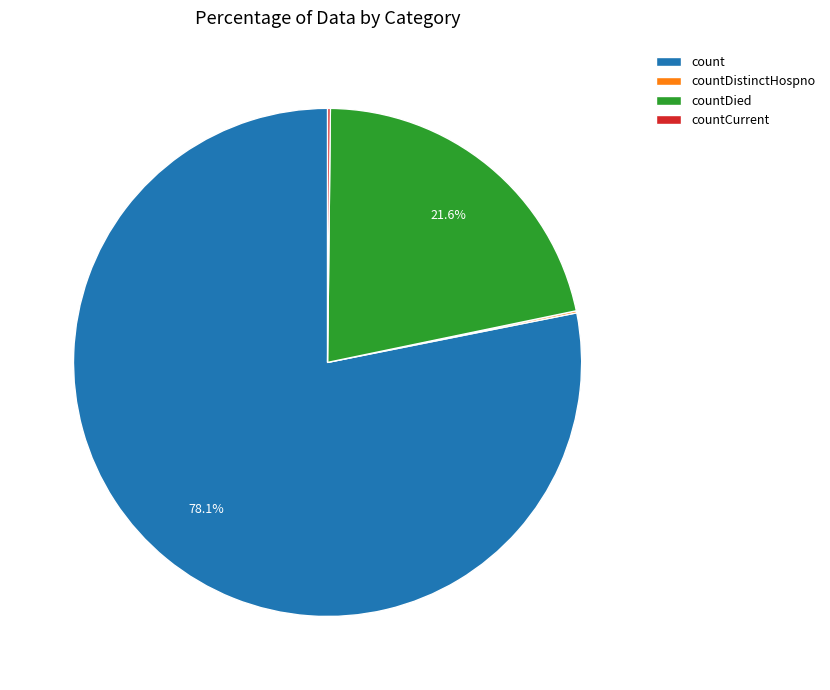

Is there a majority slice in this chart?

Yes